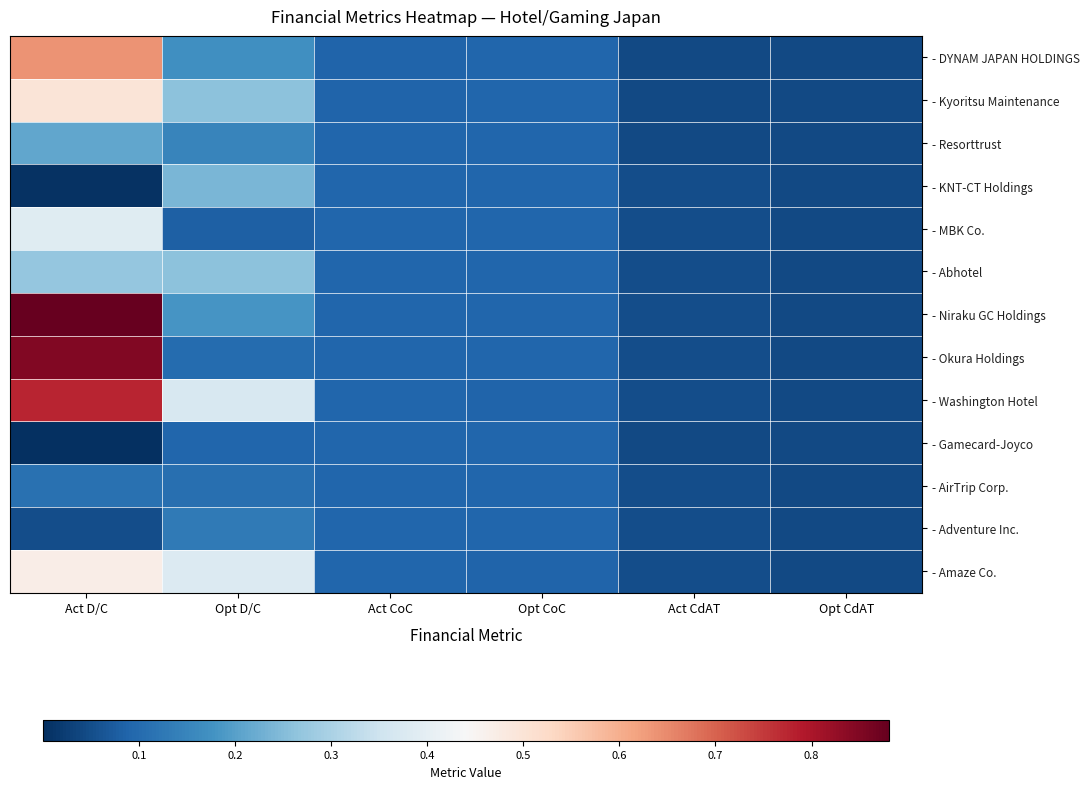

How many distinct data groups are displayed?

13